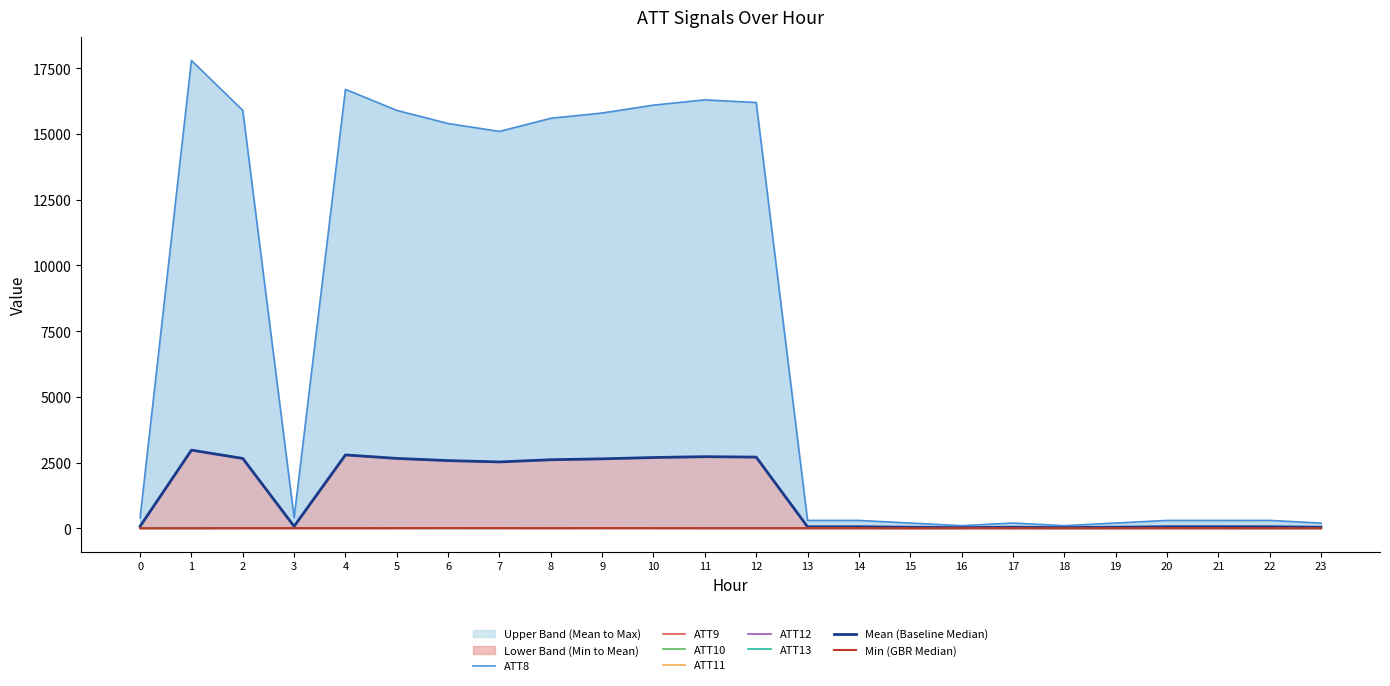

Which category has the lowest value in the ATT10 series?

17